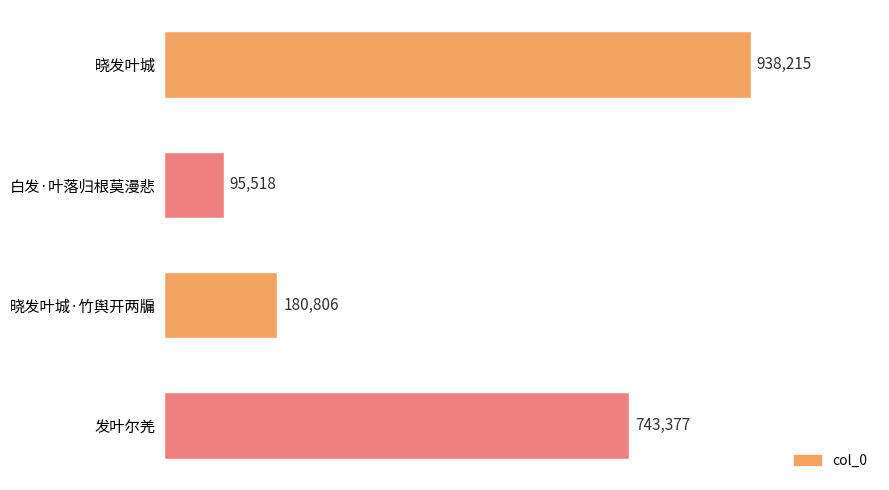

Are the bars horizontal?

Yes